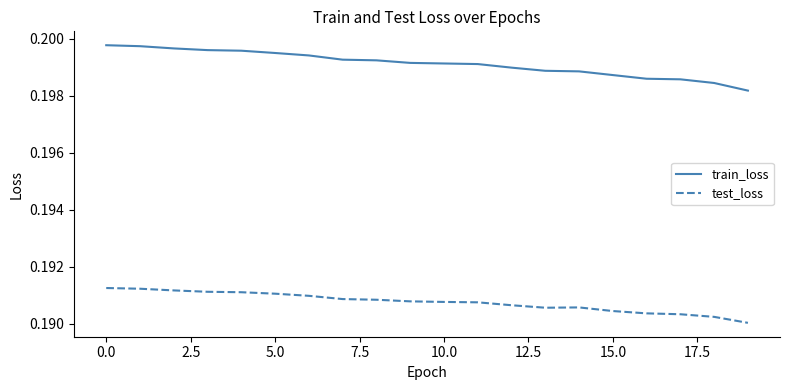

What is the sum of all test_loss values?

3.8